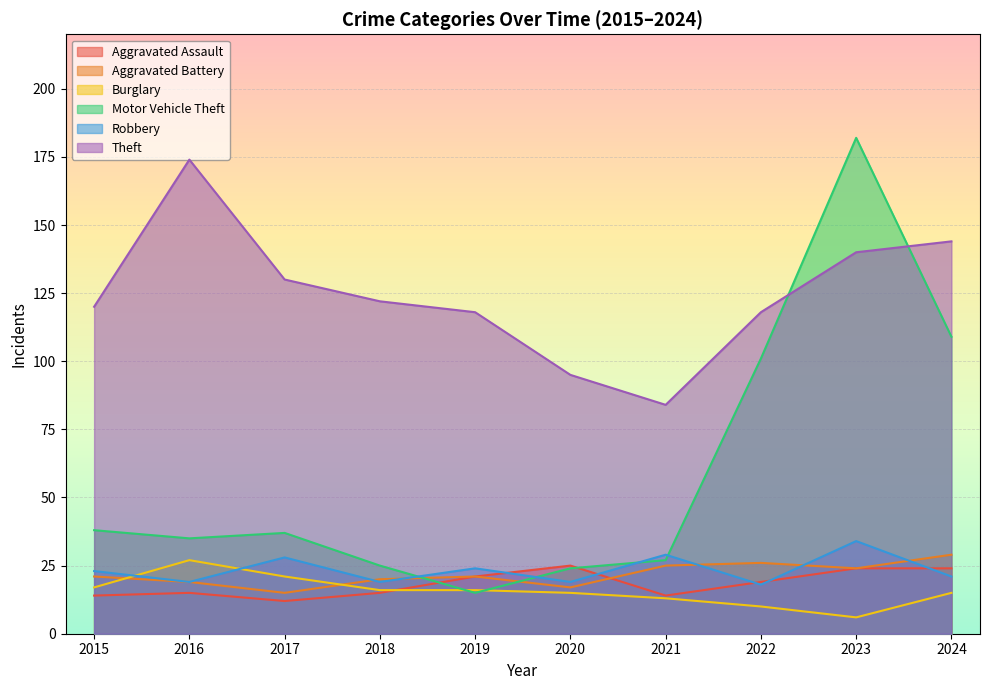

How many distinct data groups are displayed?

6